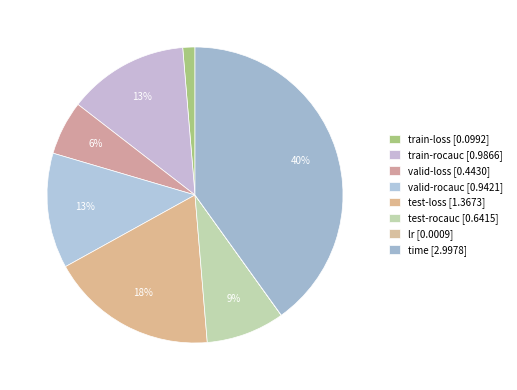

Count the number of slices in the pie.

8